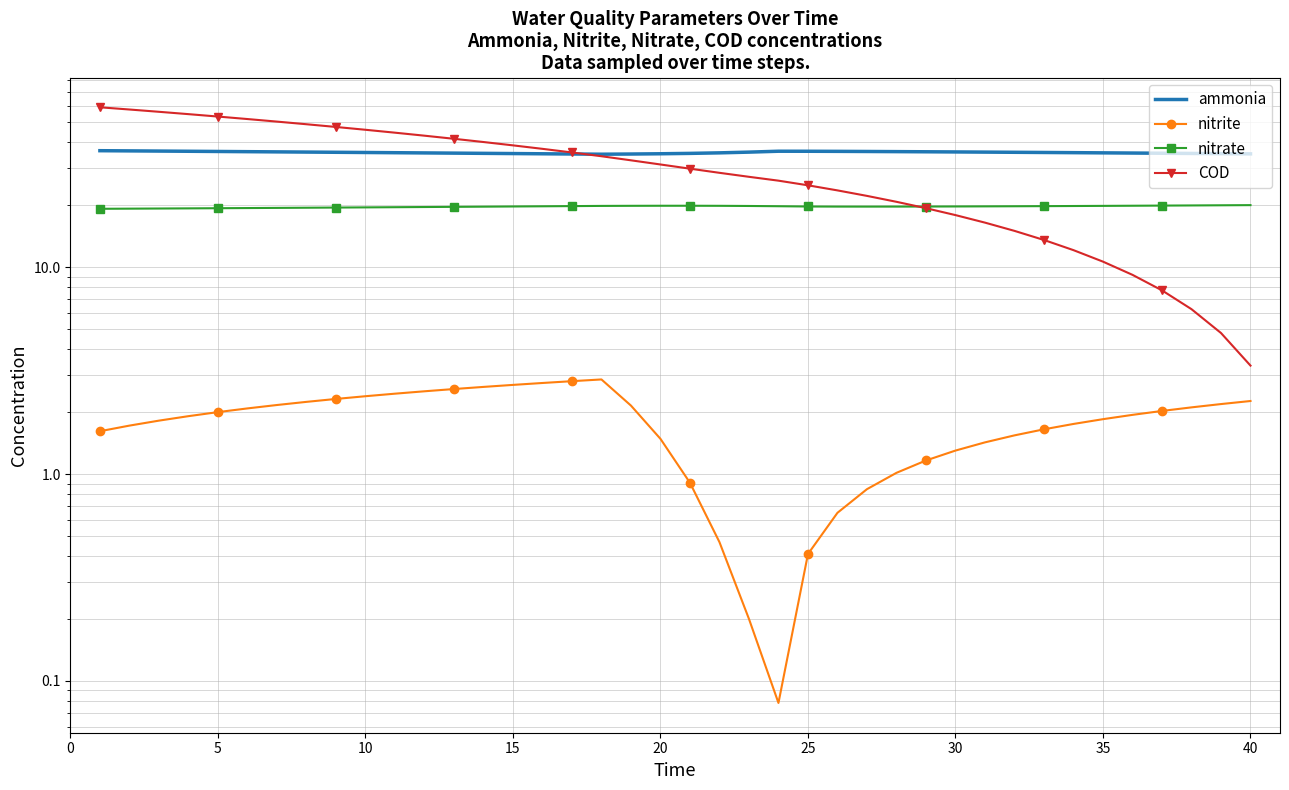

At 15, list the series in order from largest to smallest.

COD, ammonia, nitrate, nitrite